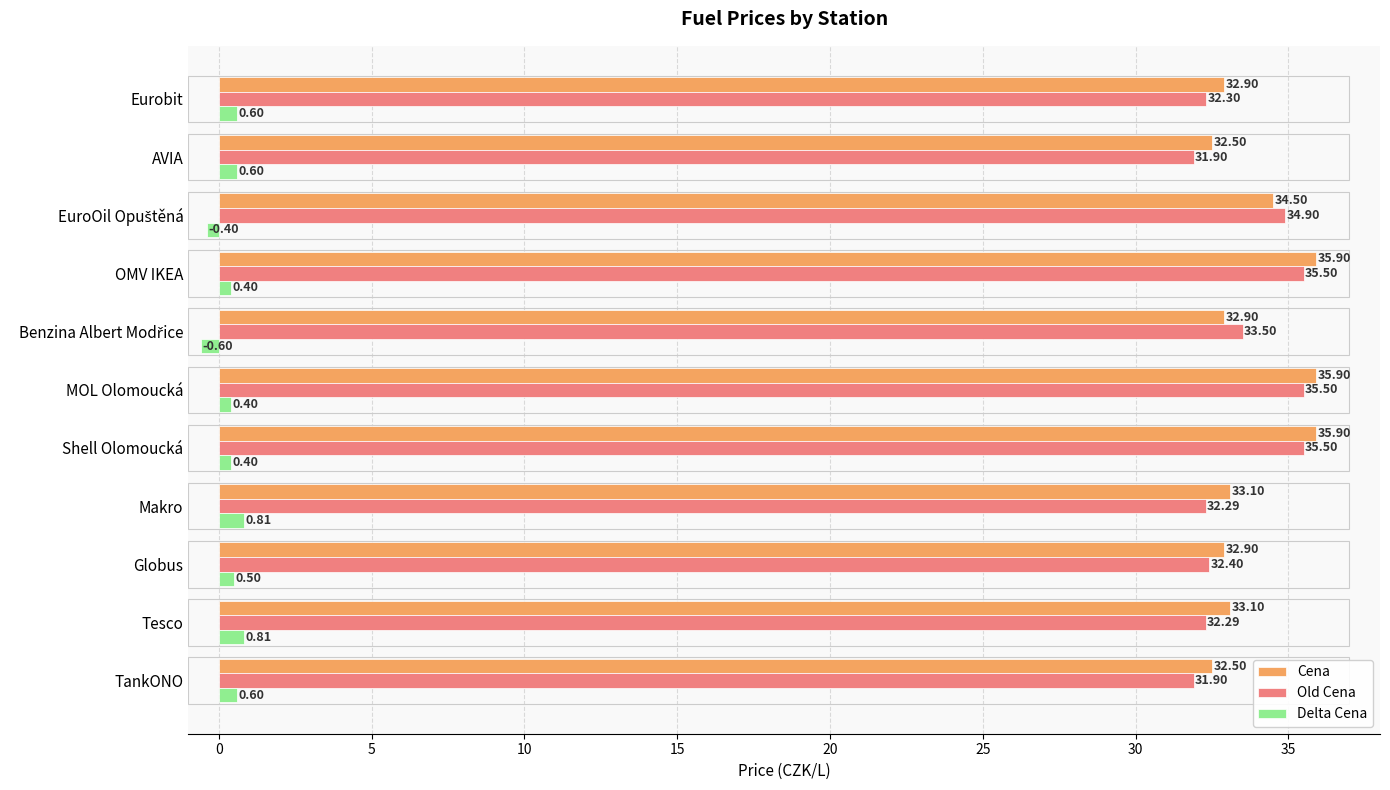

Between MOL Olomoucká and AVIA, which series saw the biggest shift?

Old Cena